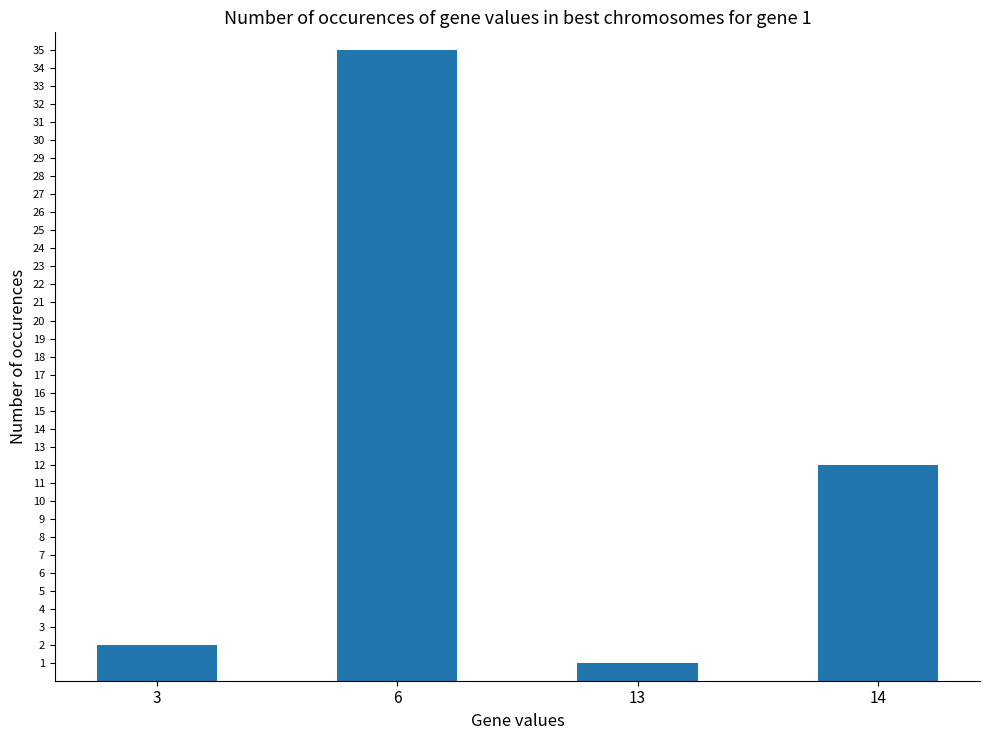

At which category does the chart reach its peak across all series?

6